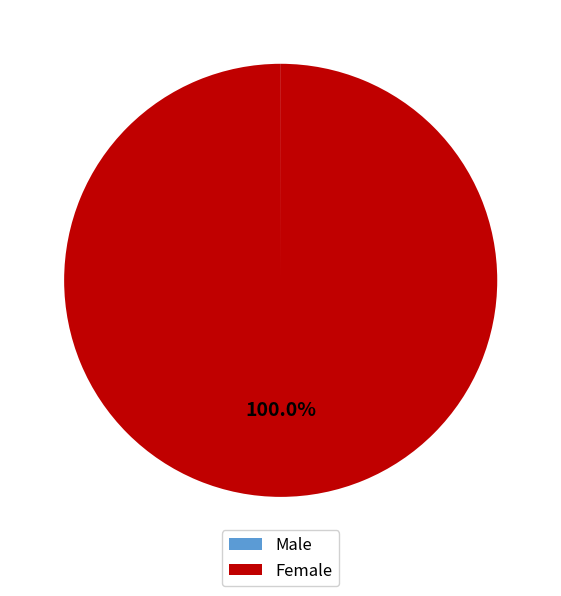

To the nearest percent, what is the difference between the largest and smallest slice percentages?

100%